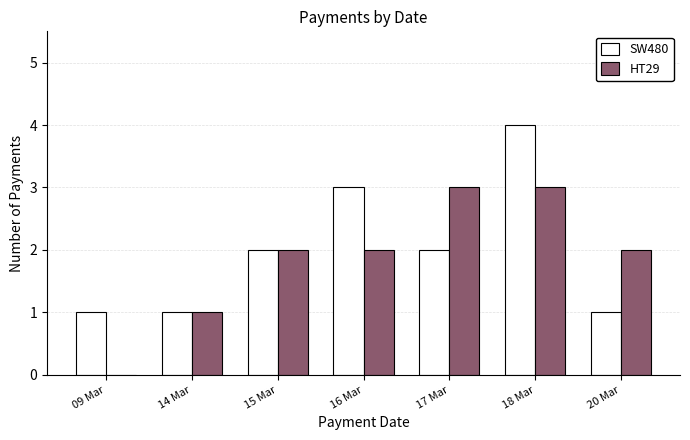

What is the sum of the SW480 values at 09 Mar and 18 Mar?

5